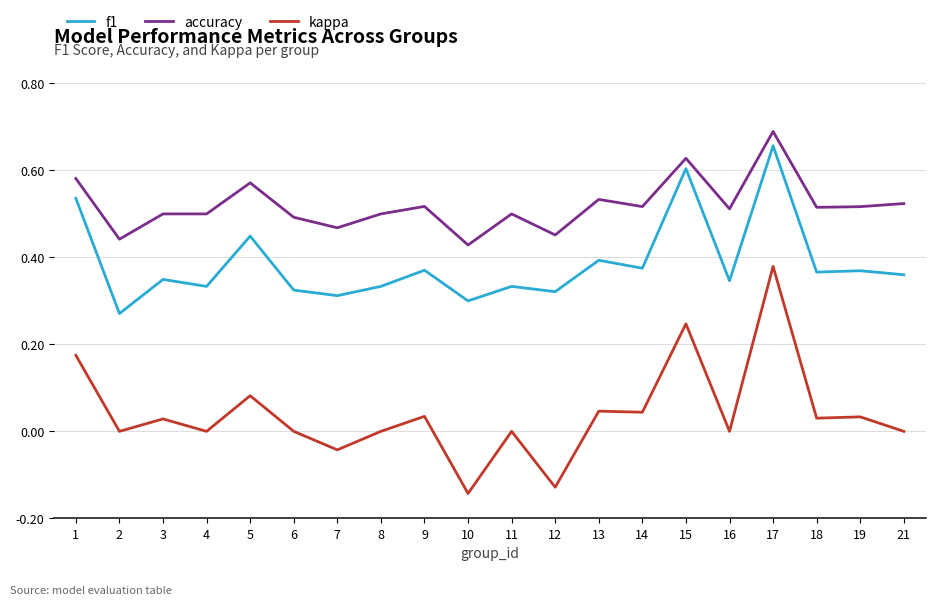

At which category is the sum across all series the highest?

17